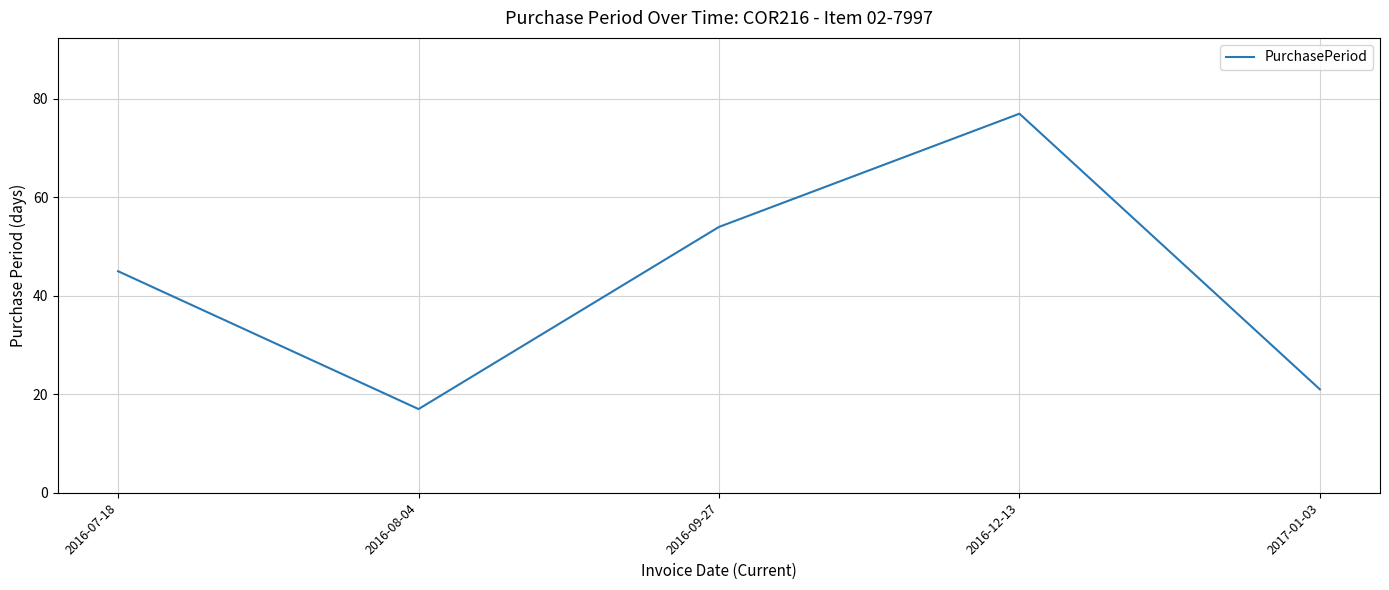

Where is the data nearest to the value 47?

2016-07-18